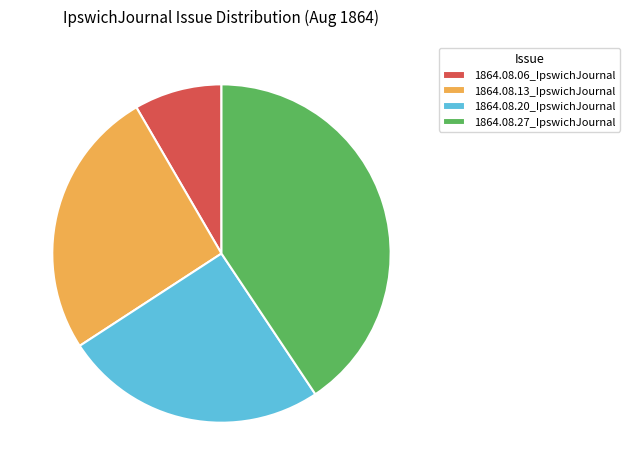

What is the smallest slice in the pie chart?

1864.08.06_IpswichJournal